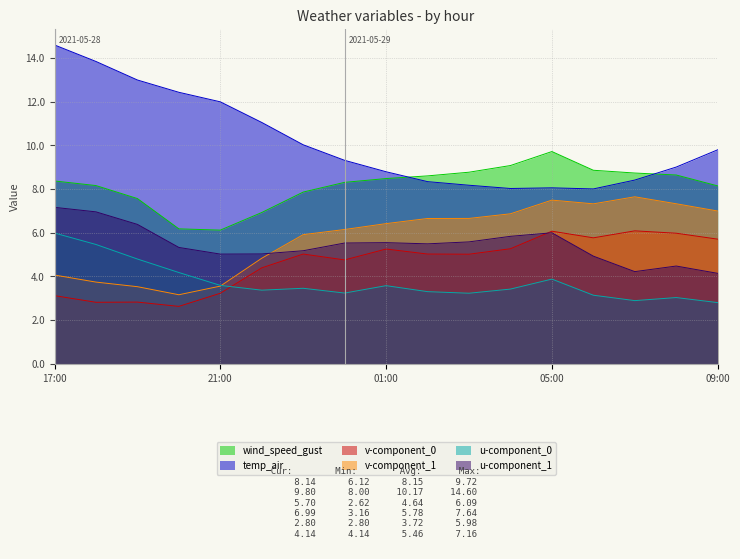

Reading left to right, transcribe all the data shown in this chart.

wind_speed_gust: 8.4	8.2	7.6	6.2	6.1	6.9	7.9	8.3	8.5	8.6	8.8	9.1	9.7	8.9	8.7	8.6	8.1
temp_air: 14.6	13.8	13.0	12.4	12.0	11.0	10.0	9.3	8.8	8.3	8.2	8.0	8.1	8.0	8.4	9.0	9.8
v-component_0: 3.1	2.8	2.8	2.6	3.2	4.4	5.0	4.8	5.3	5.0	5.0	5.3	6.1	5.8	6.1	6.0	5.7
v-component_1: 4.1	3.7	3.5	3.2	3.6	4.8	5.9	6.1	6.4	6.7	6.7	6.9	7.5	7.3	7.6	7.3	7.0
u-component_0: 6.0	5.5	4.8	4.2	3.6	3.4	3.5	3.2	3.6	3.3	3.2	3.4	3.9	3.1	2.9	3.0	2.8
u-component_1: 7.2	7.0	6.4	5.3	5.0	5.0	5.2	5.5	5.5	5.5	5.6	5.8	6.0	4.9	4.2	4.5	4.1